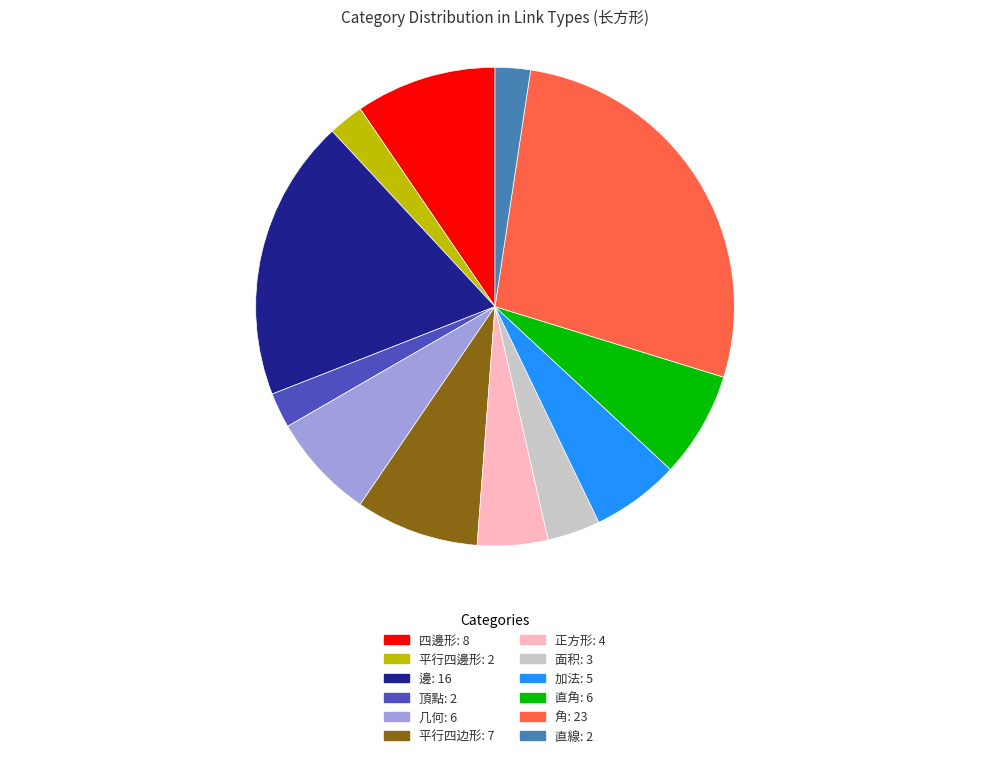

Which has a higher value, 直角 or 面积?

直角